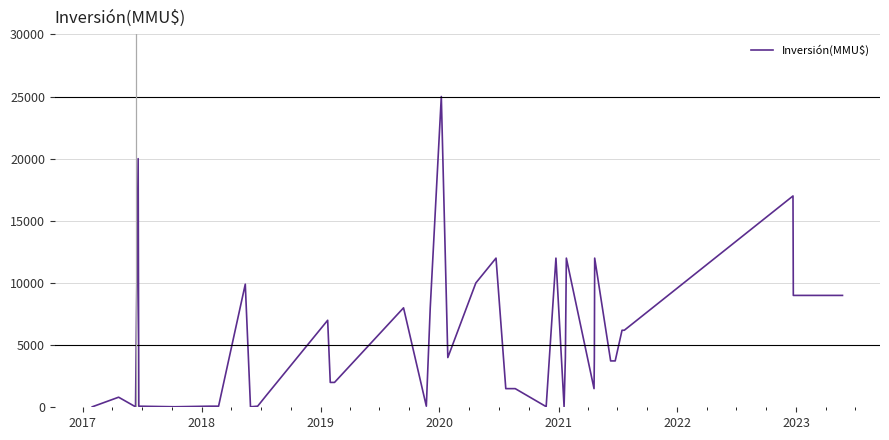

What is the greatest value displayed?

25000